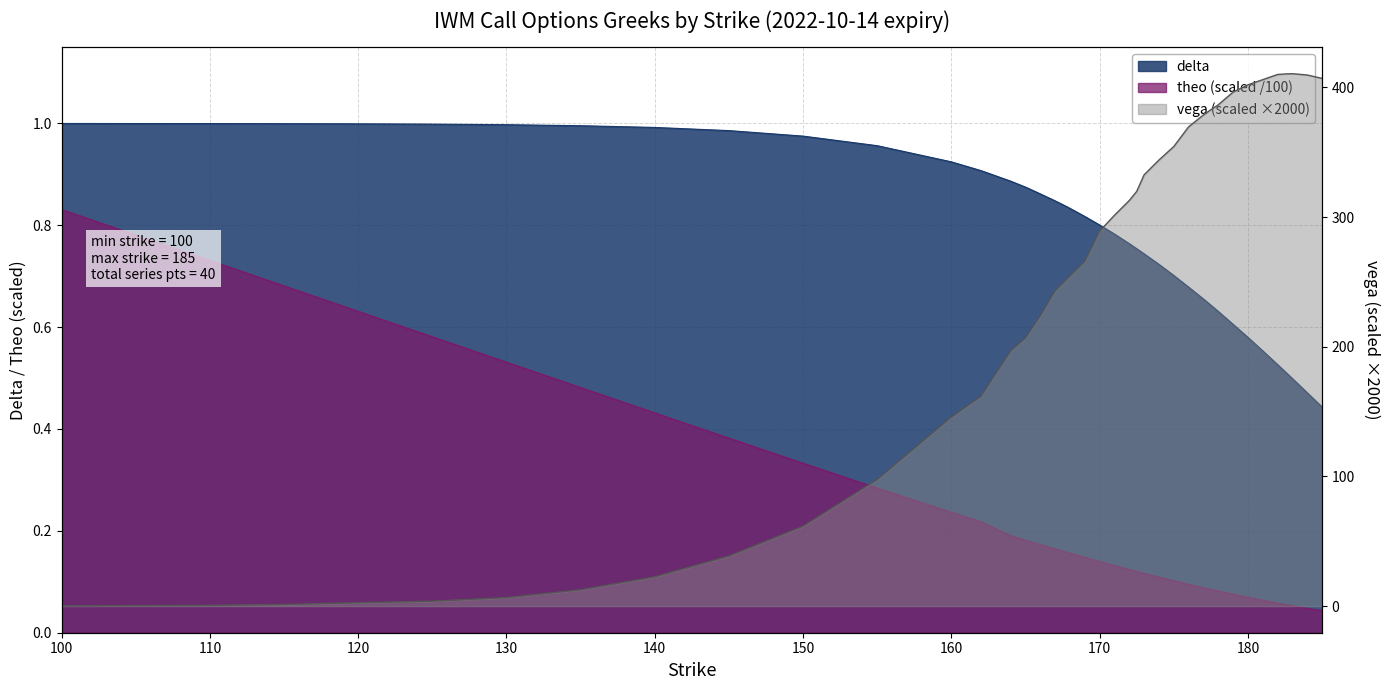

The delta series shows 0.5 at 120. True or false?

False